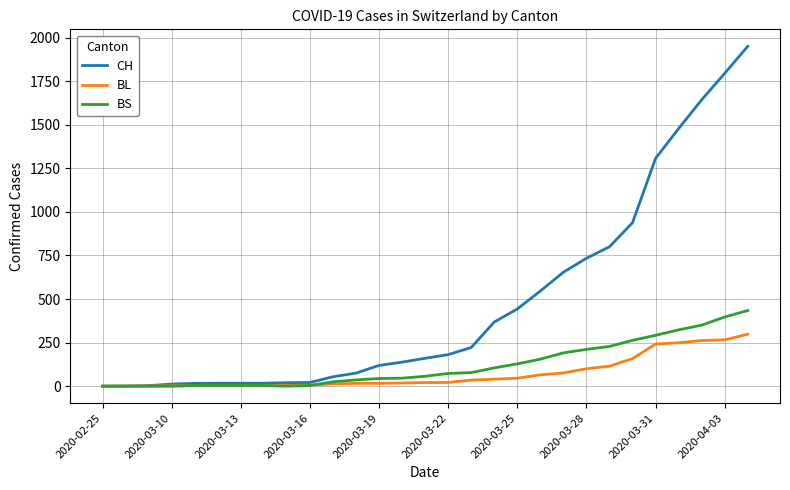

Rank the series by their maximum value, from highest to lowest.

CH, BS, BL